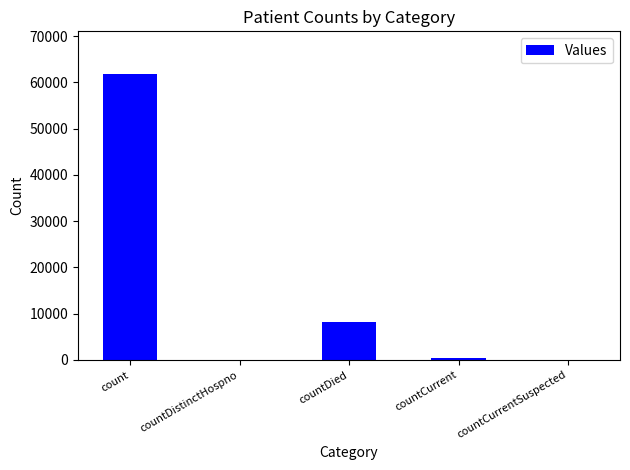

Reading left to right, list all the values displayed in this chart.

61780	0	8110	348	0